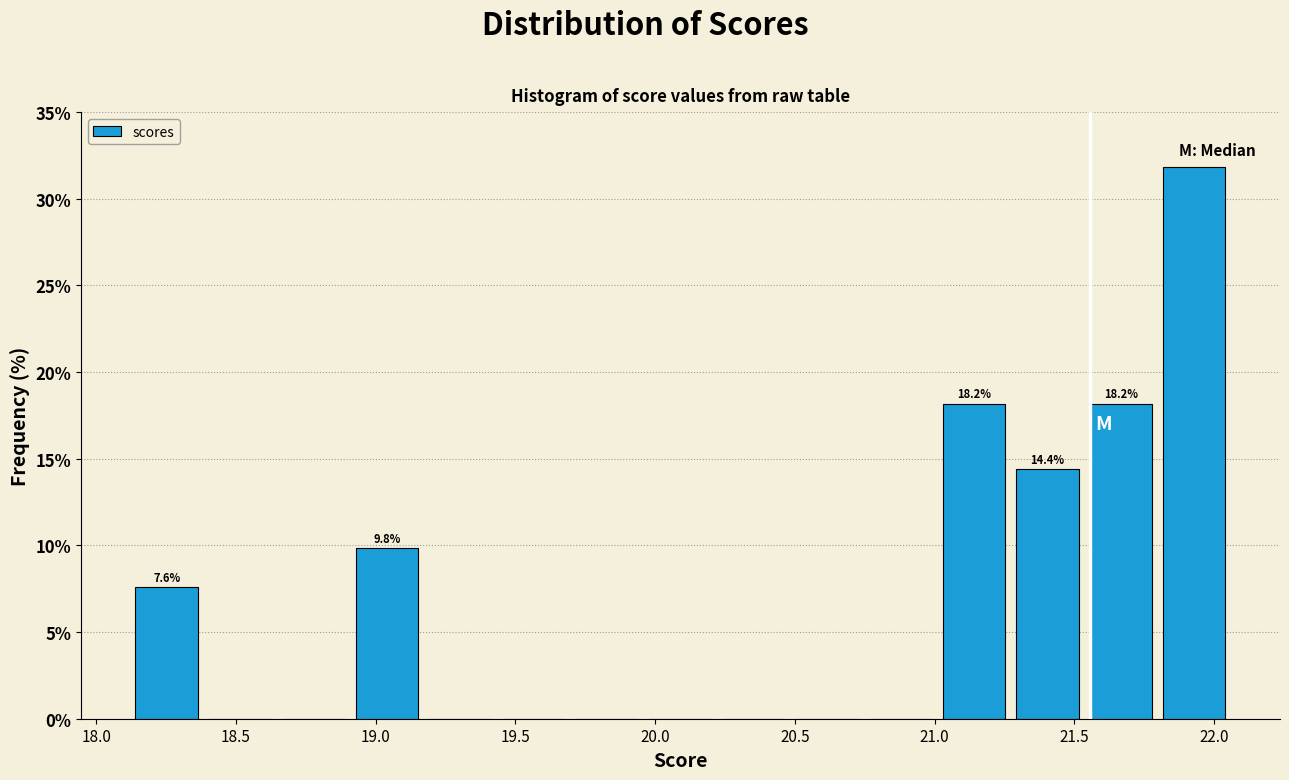

Over which range of the x-axis is the bar tallest?

21.80 to 22.05